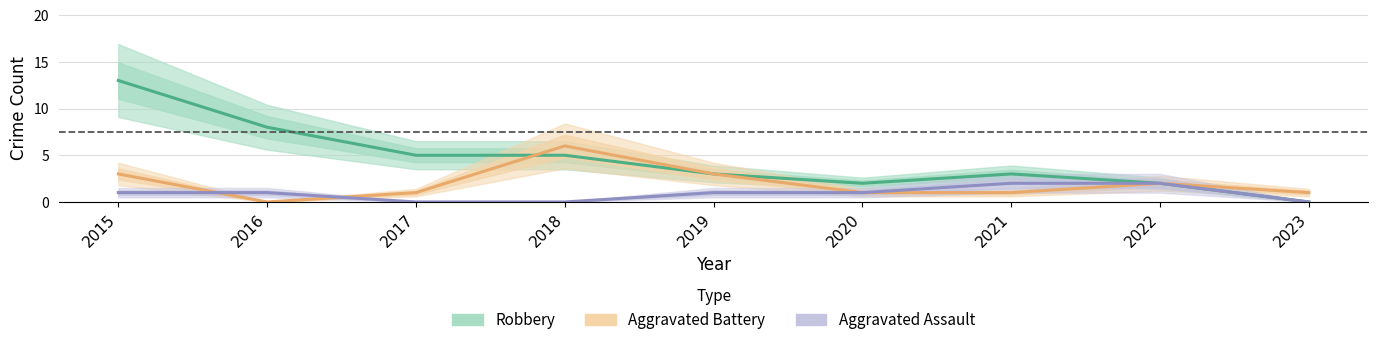

Count the number of categories in the chart.

9